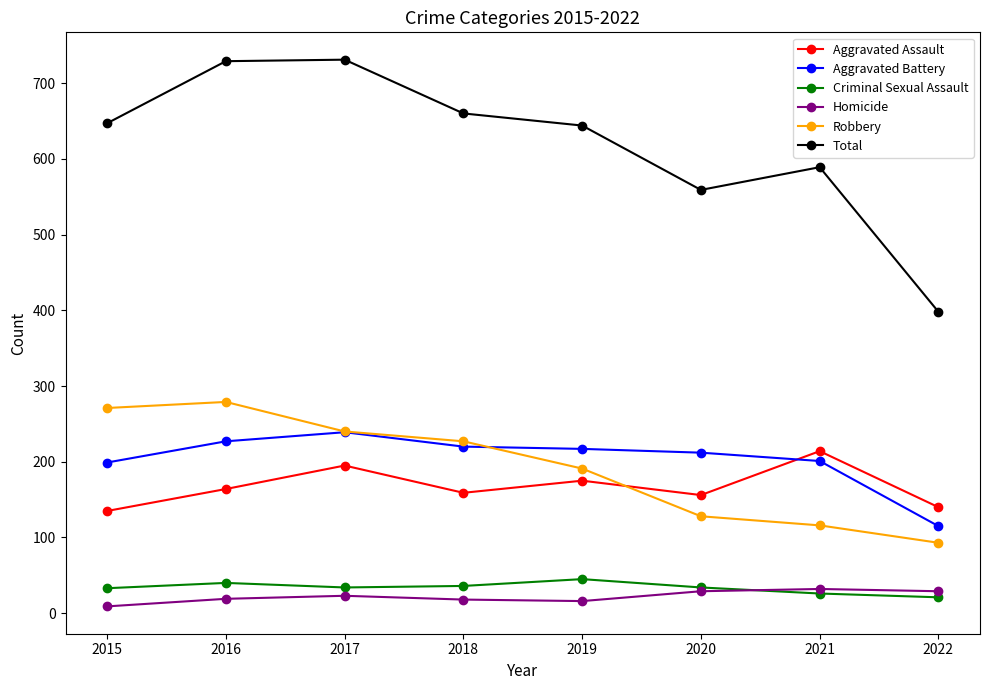

True or false: Aggravated Assault and Homicide intersect in this chart.

False